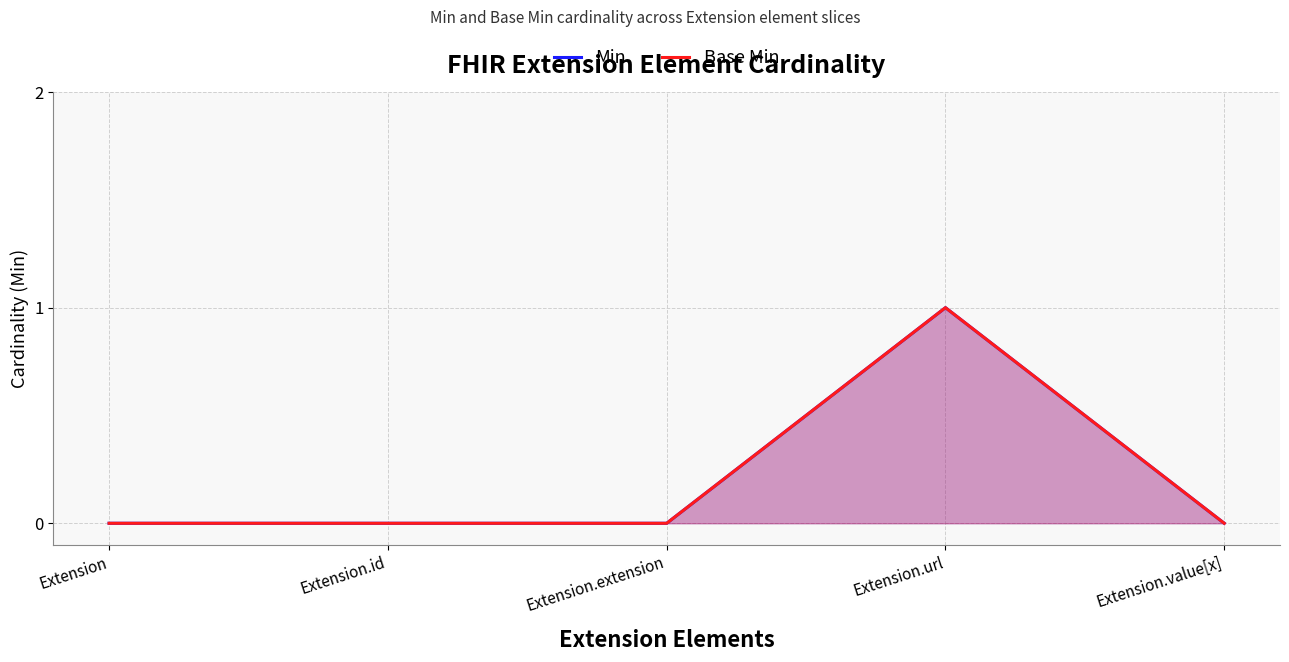

What is the greatest value displayed?

1